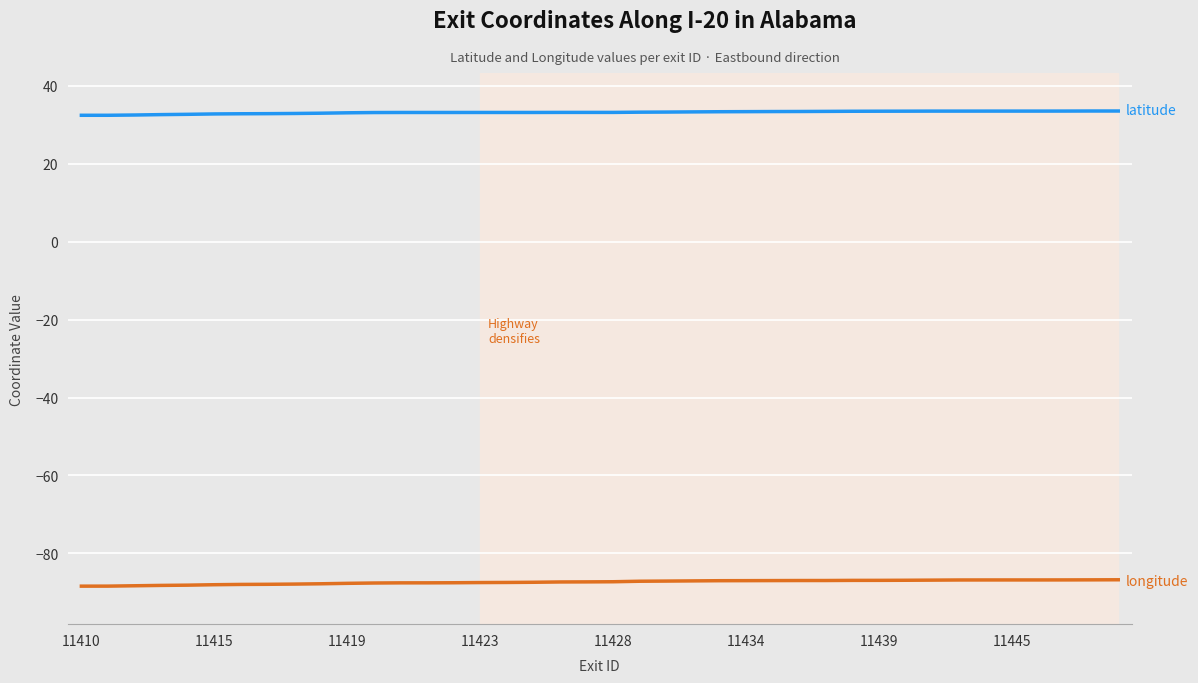

What is the minimum value shown in the chart?

-88.4